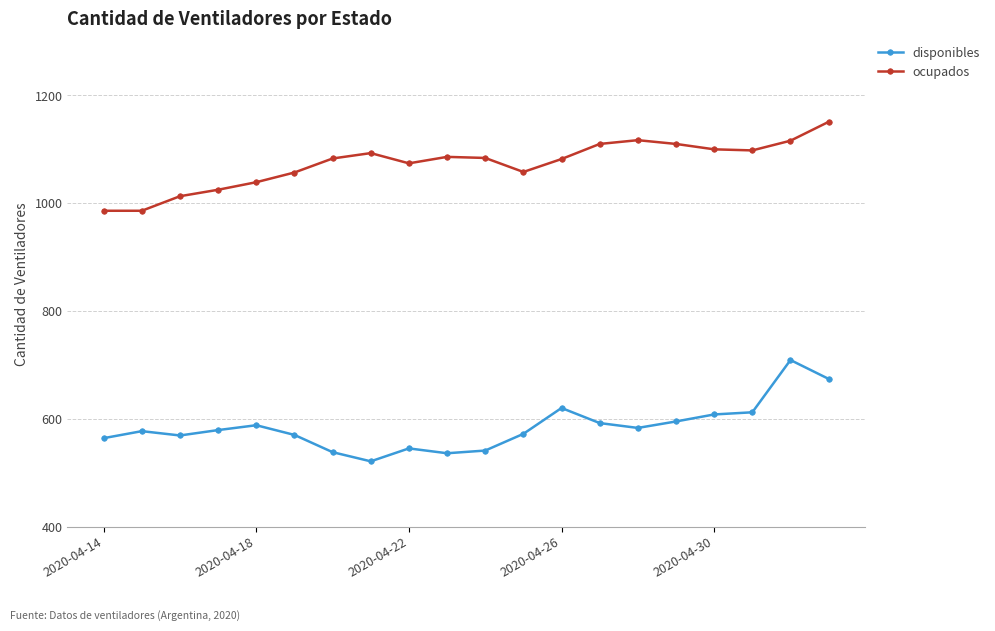

List the series in order of their overall mean, lowest first.

disponibles, ocupados